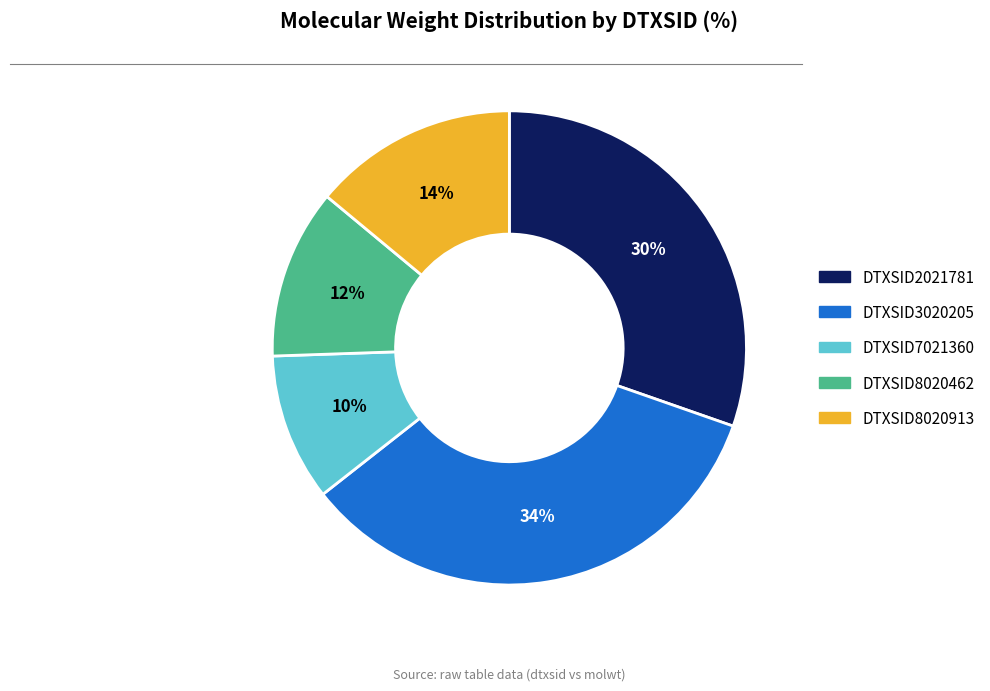

To the nearest percent, what is the average slice percentage?

20%